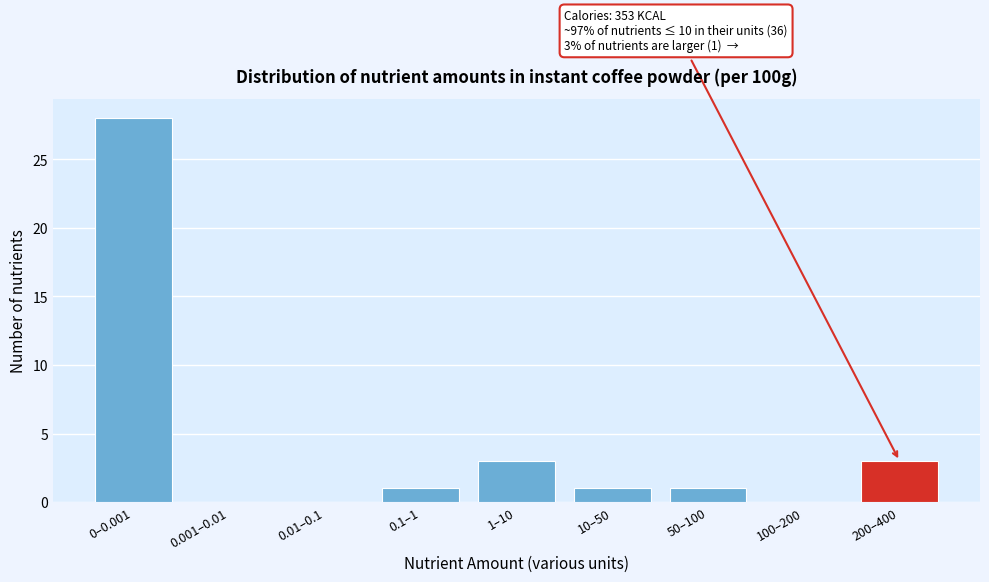

Reading left to right, list all the values displayed in this chart.

0–0.001=28	0.001–0.01=0	0.01–0.1=0	0.1–1=1	1–10=3	10–50=1	50–100=1	100–200=0	200–400=3